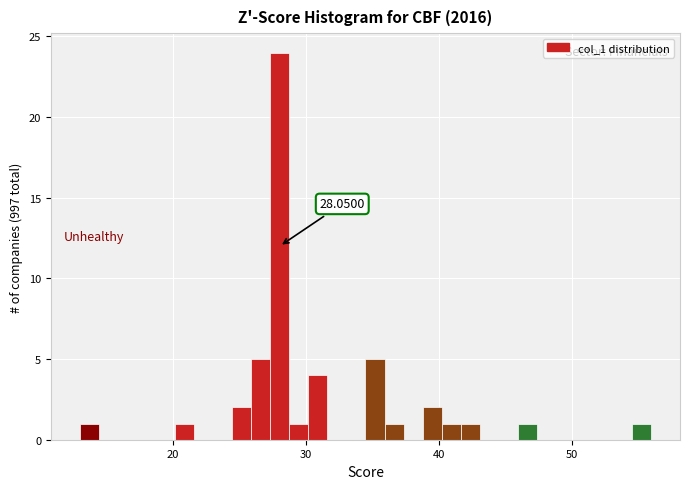

Around what value on the x-axis is the tallest bar? Give the approximate position of its centre, as read against the axis.

28